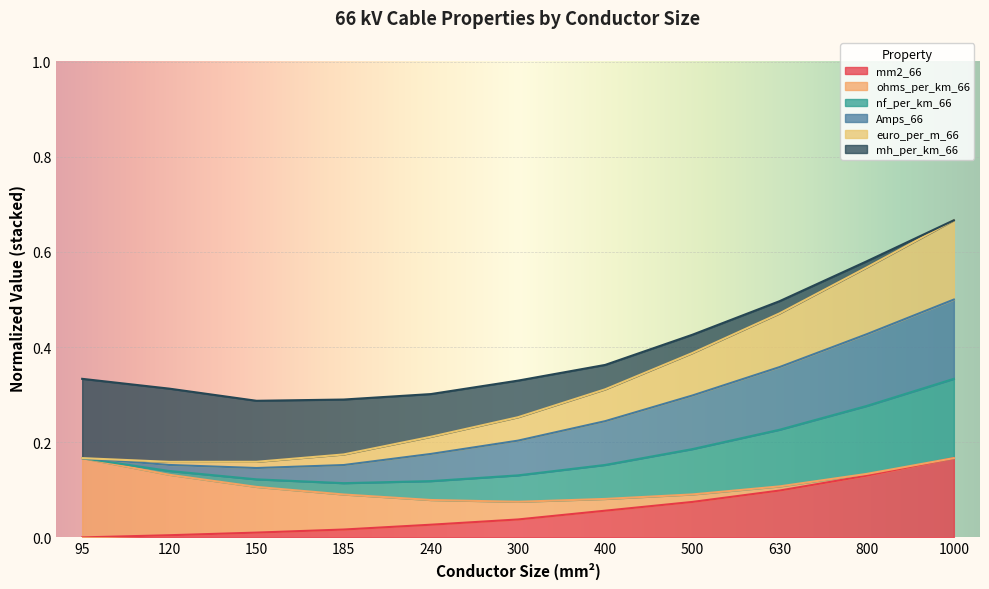

What is the difference between the maximum and minimum values in the mm2_66 series?

0.2